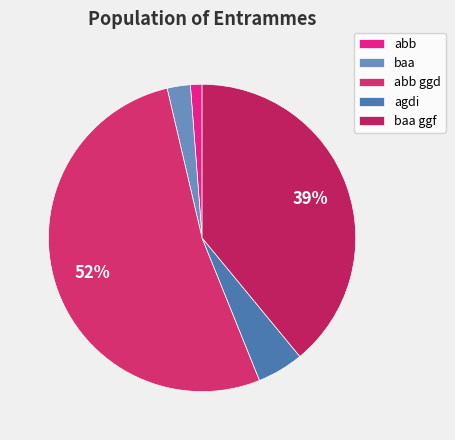

To the nearest percent, what is the average slice percentage?

20%